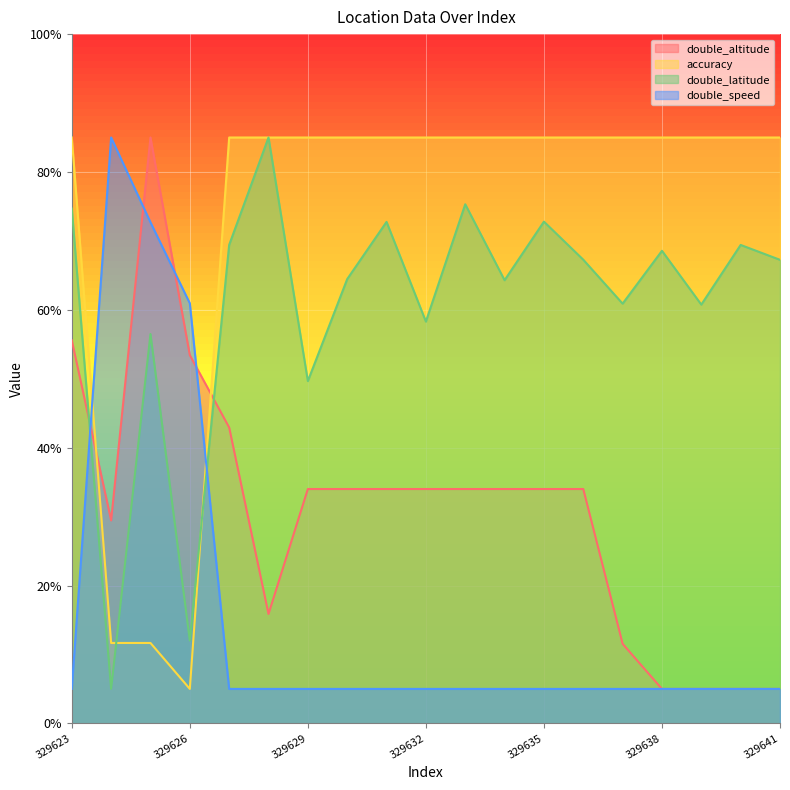

Is it true that double_latitude equals 38.9 at 329639?

False